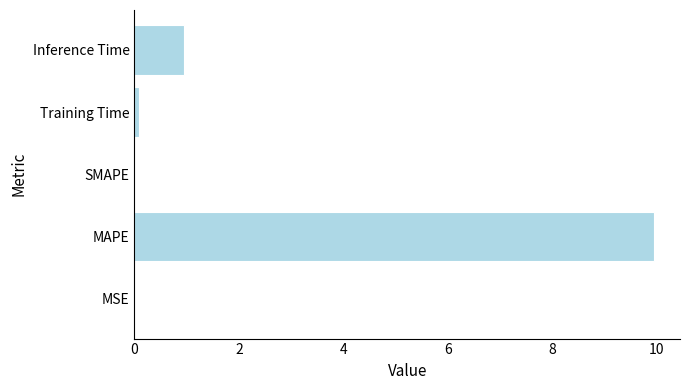

Is it true that the value at Inference Time is 1.4?

False